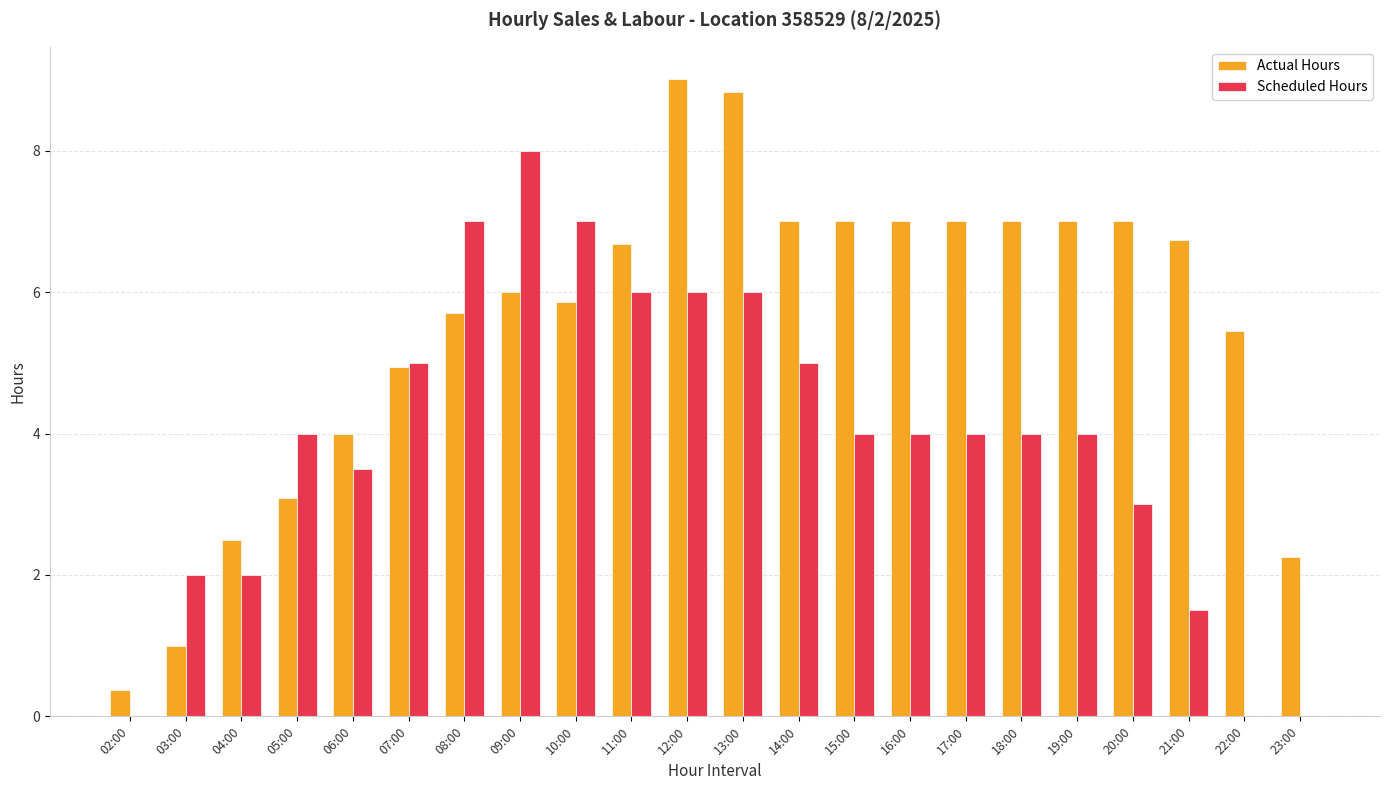

What is the sum of all Actual Hours values?

121.4